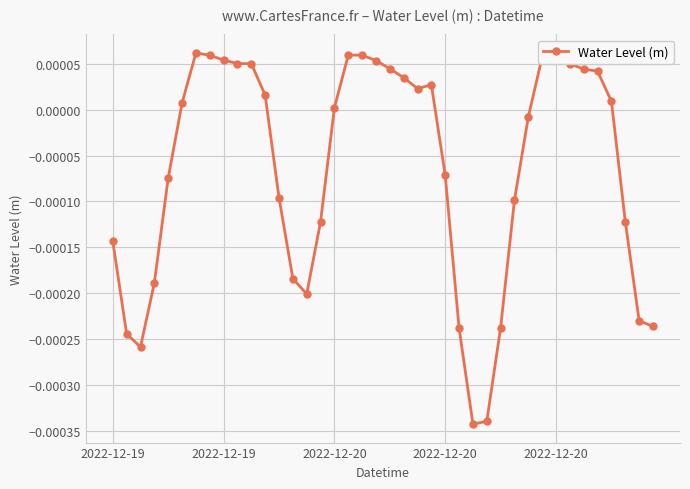

True or false: there are more than 1 points higher than both neighbors.

True